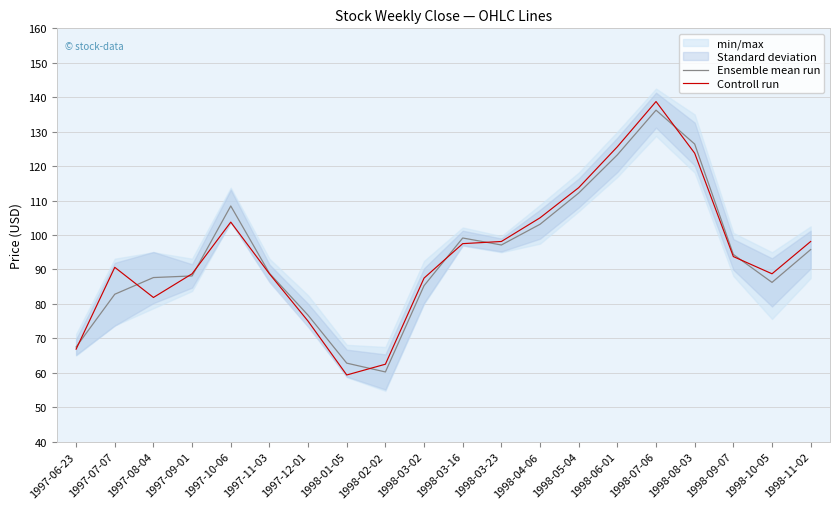

What is the sum of all Controll run values?

1888.1